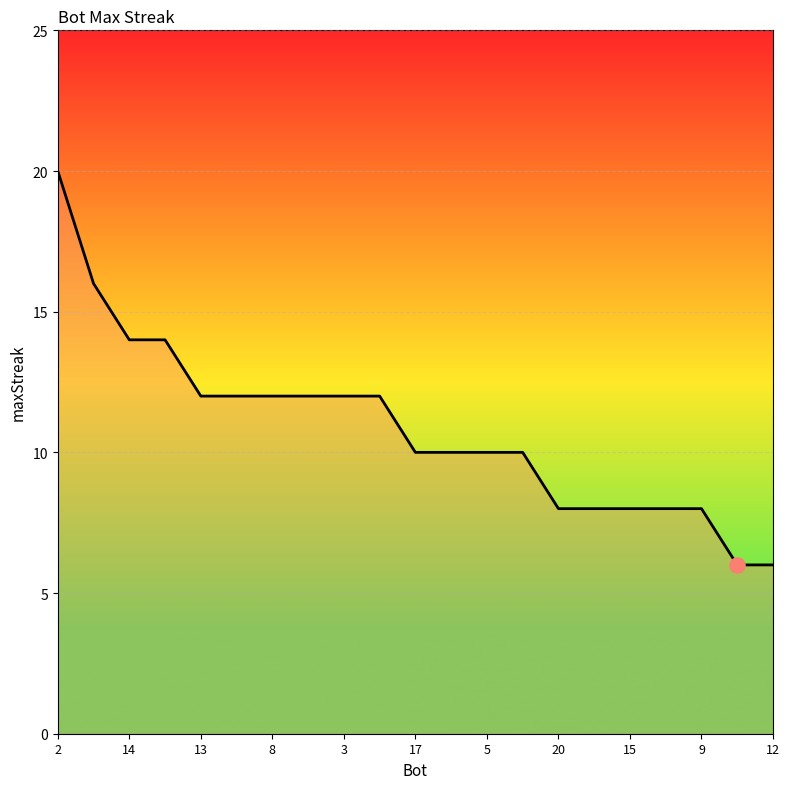

What is the smallest value displayed?

6